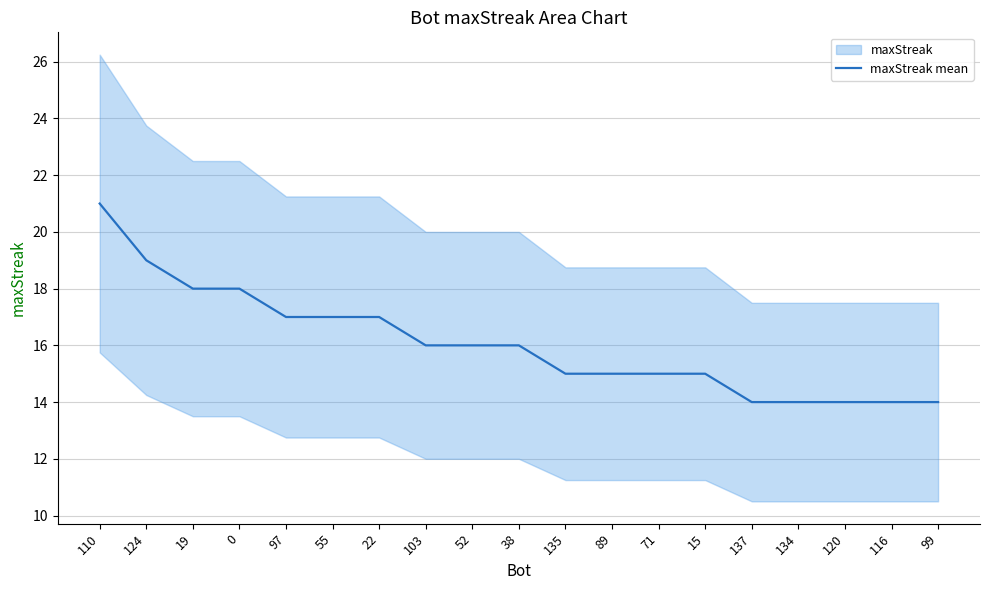

Count the number of categories in the chart.

19